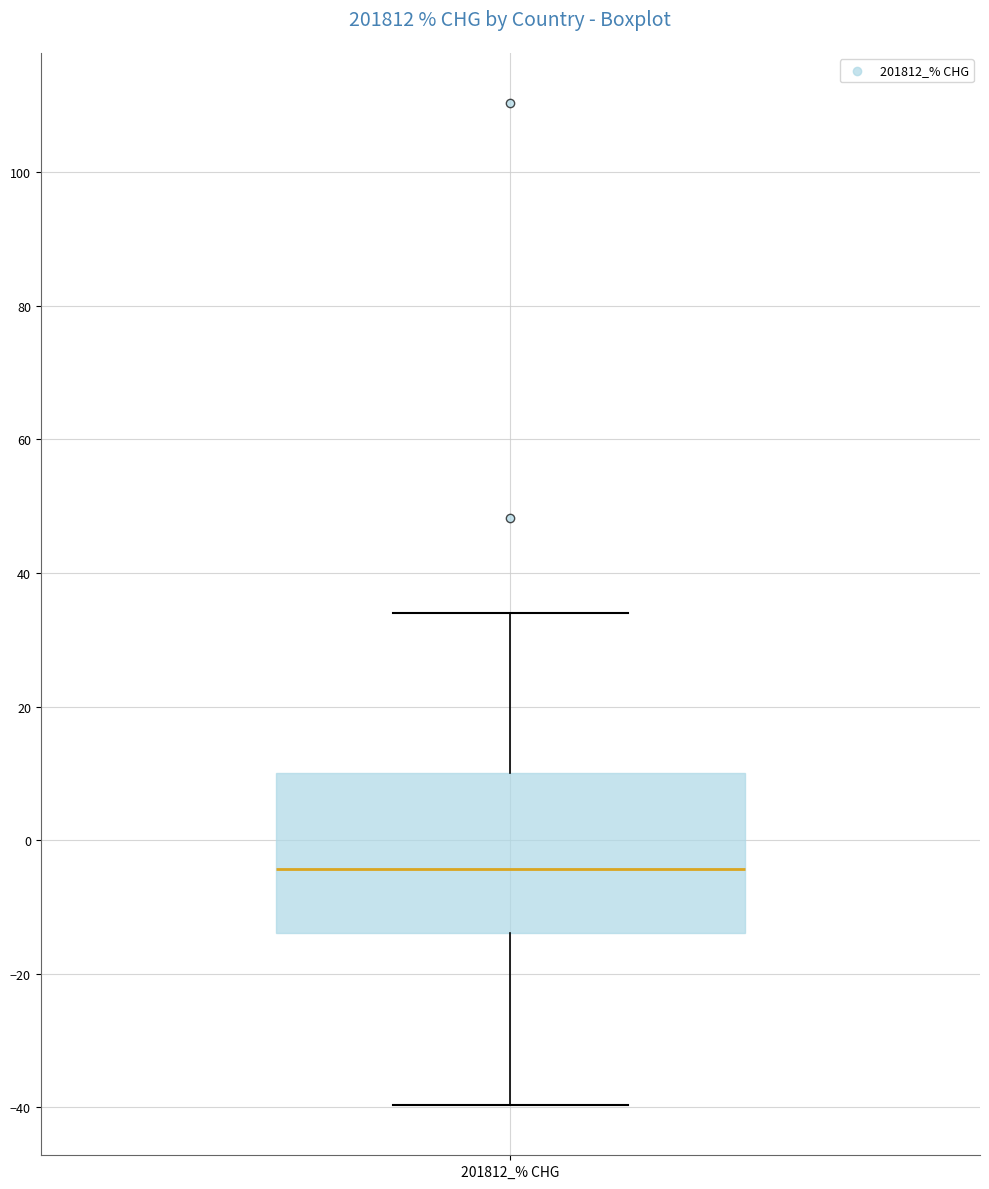

Where does the upper whisker of the box for 201812_% CHG end on the y-axis? The values are not printed on the chart, so give them approximately, as read against the axis.

34